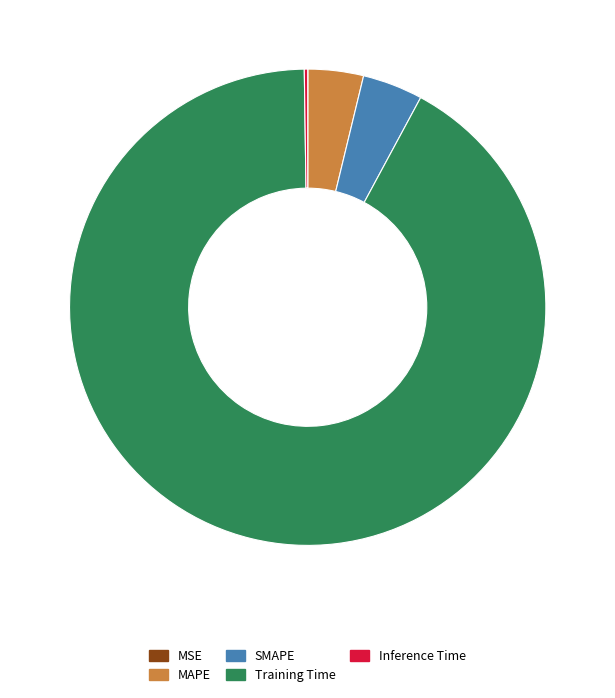

What is the majority slice?

Training Time